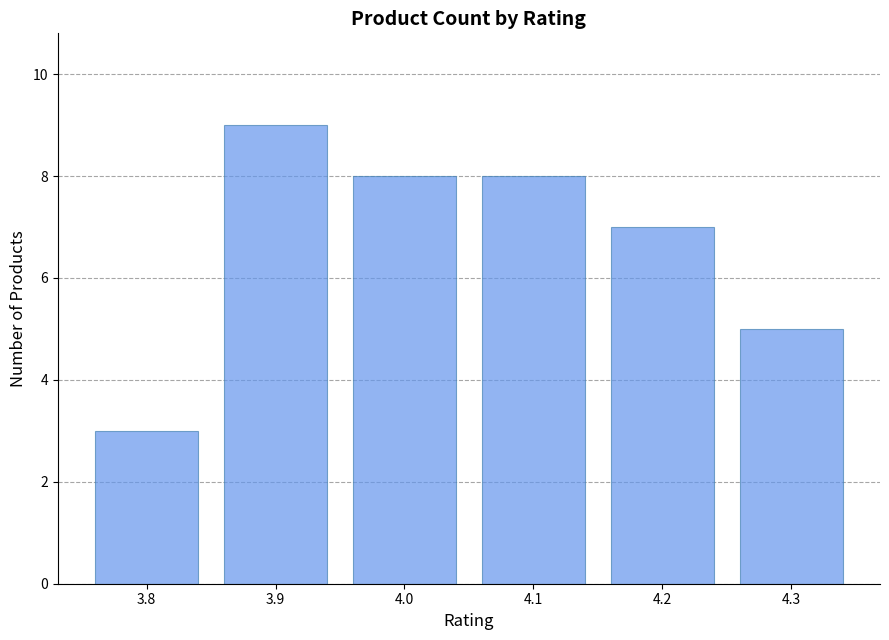

What is the sum of all values?

40